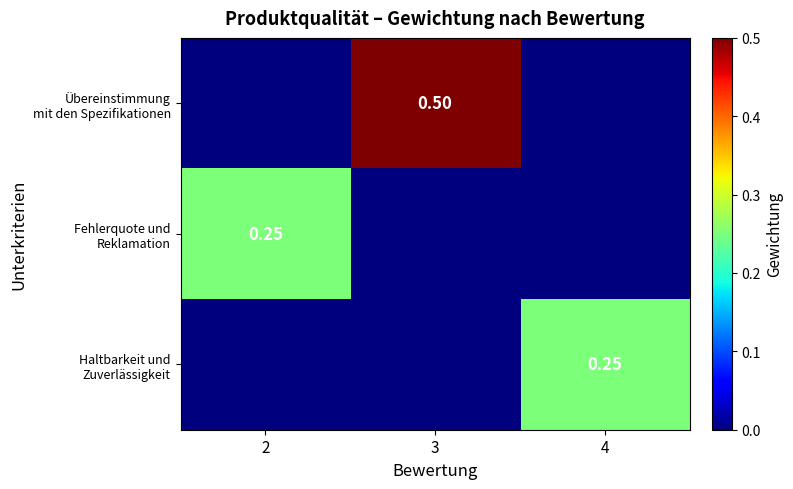

The value of Übereinstimmung mit den Spezifikationen at 4 is 0.0. True or false?

True